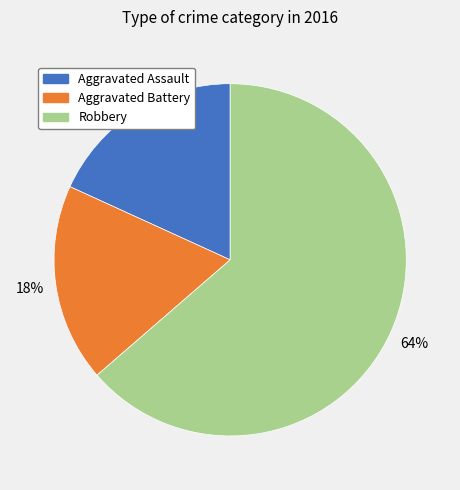

Is there a majority slice in this chart?

Yes